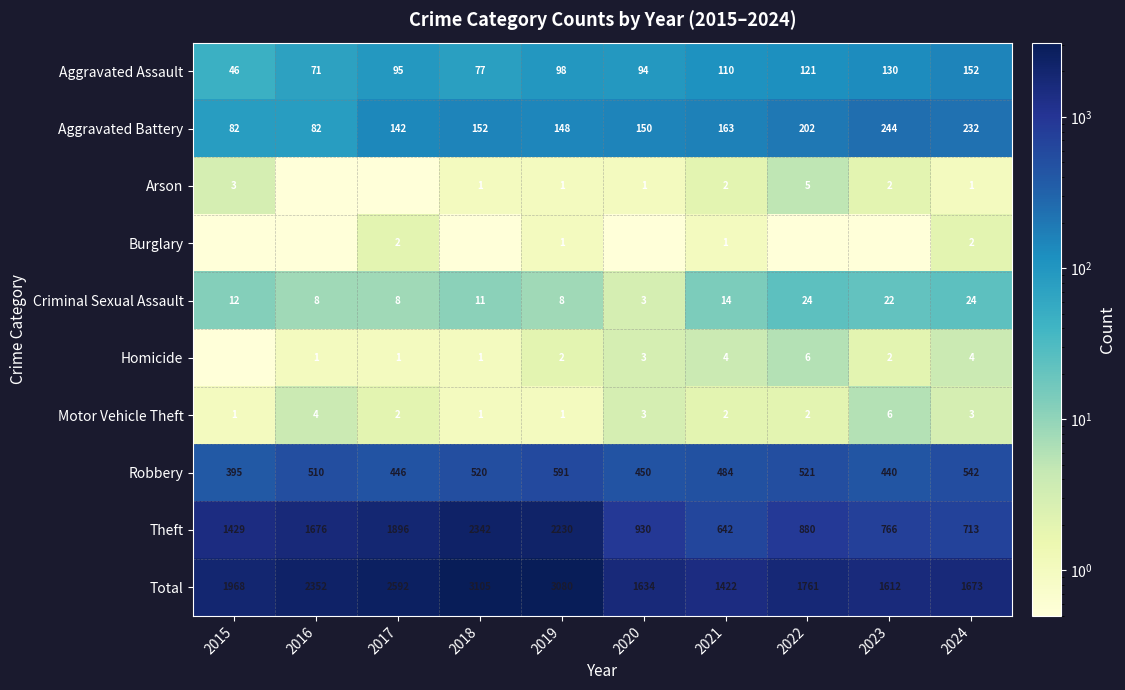

What is the difference between the maximum and second lowest values in the Theft series?

1629.0